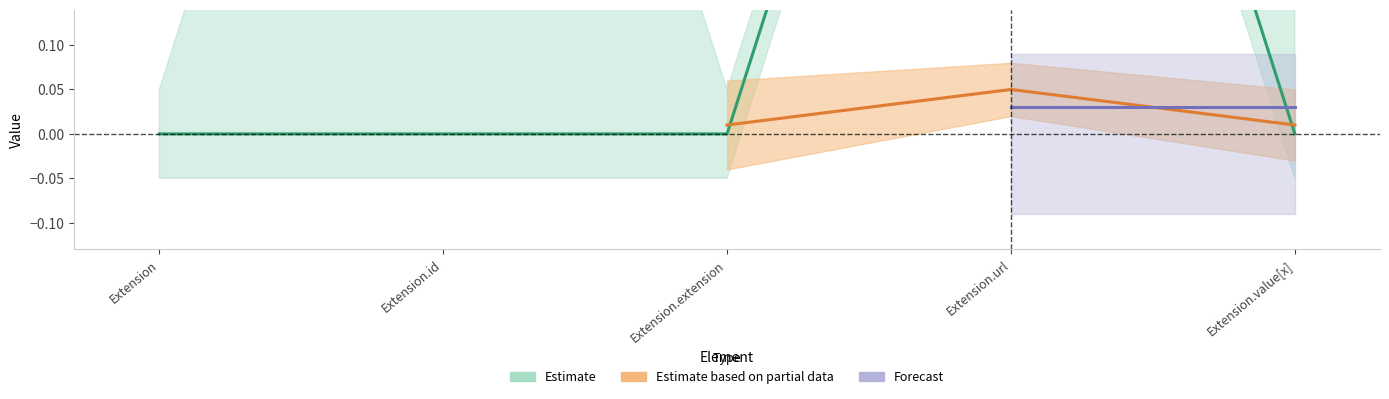

Reading left to right, extract all data points from this chart.

Extension=0	Extension.id=0	Extension.extension=0	Extension.url=1	Extension.value[x]=0